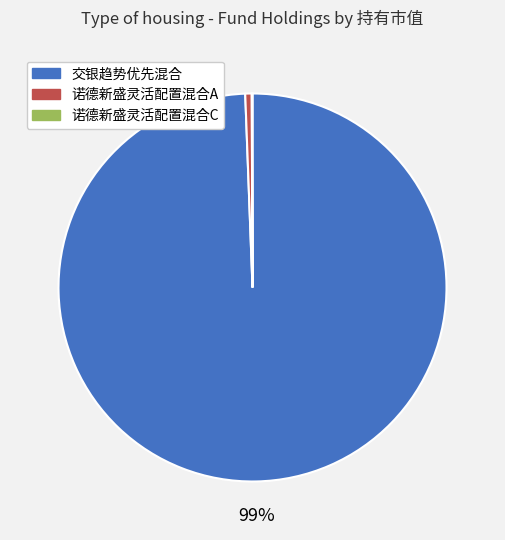

What is the largest slice in the pie chart?

交银趋势优先混合